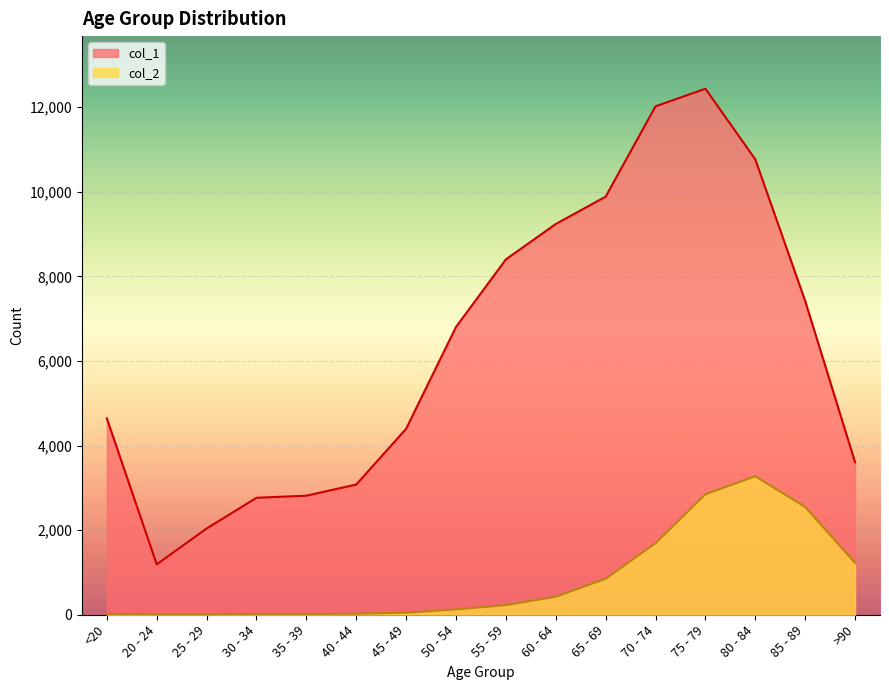

Which series has the largest total across all categories?

col_1